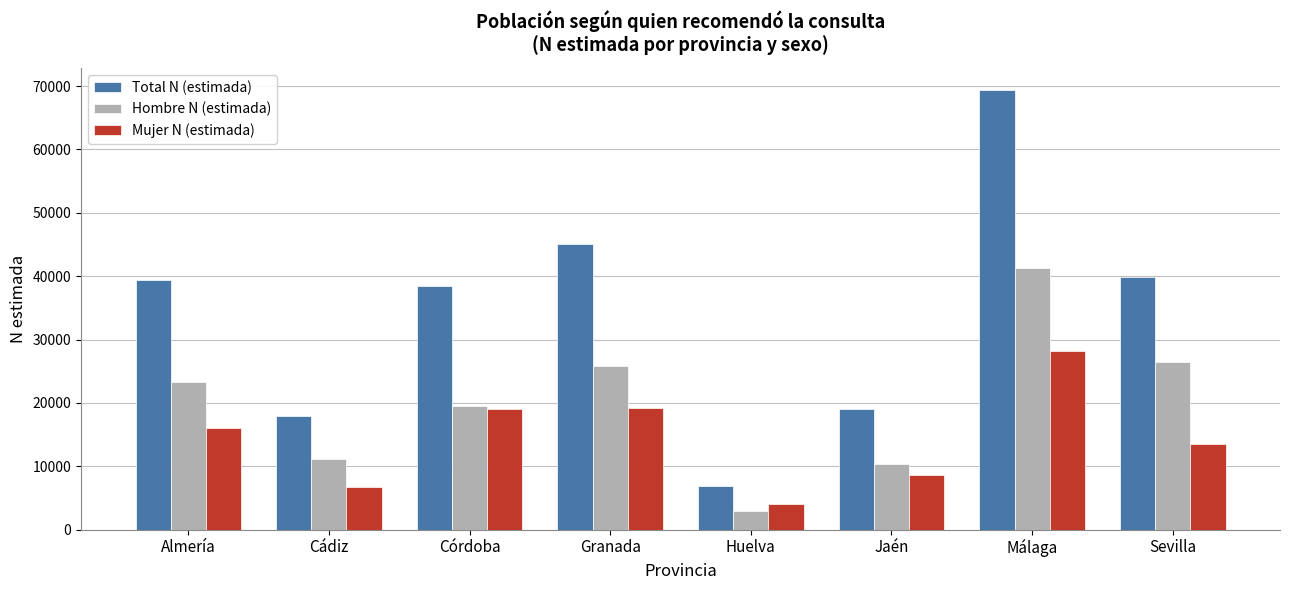

What is the difference between the Hombre N (estimada) values at Sevilla and Jaén?

16019